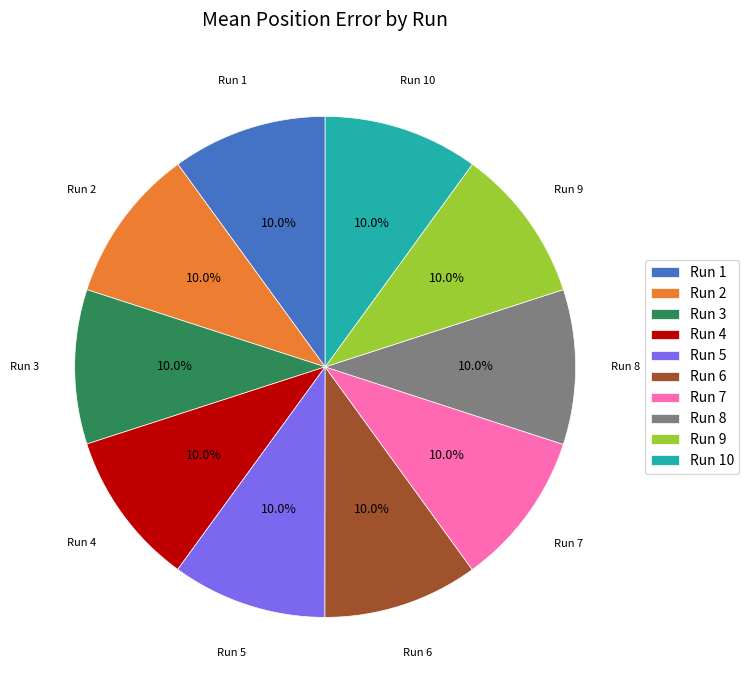

Is Run 5 the majority of the pie?

No